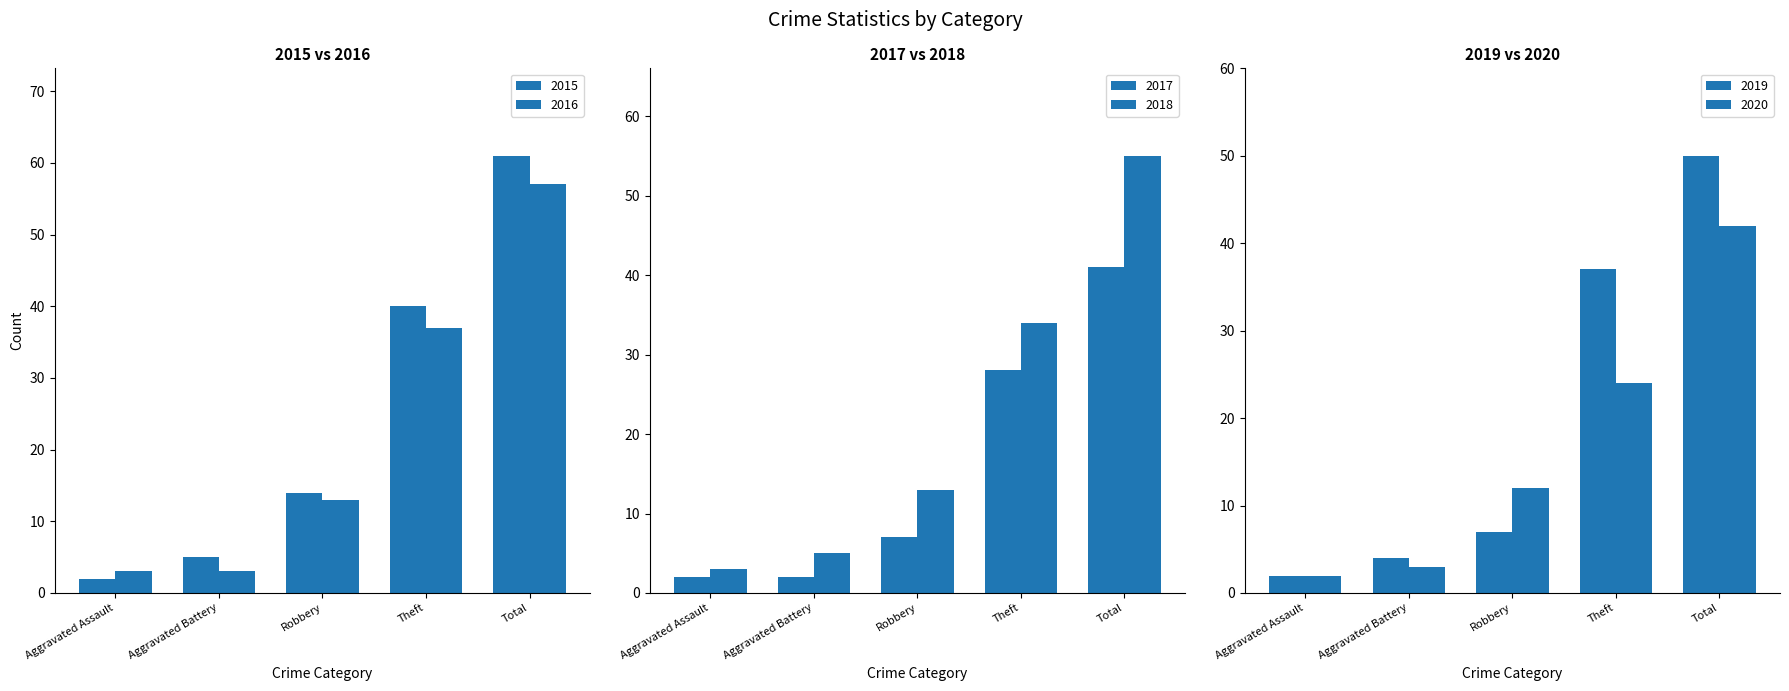

Rank the series by their maximum value, from highest to lowest.

2015, 2016, 2018, 2019, 2020, 2017